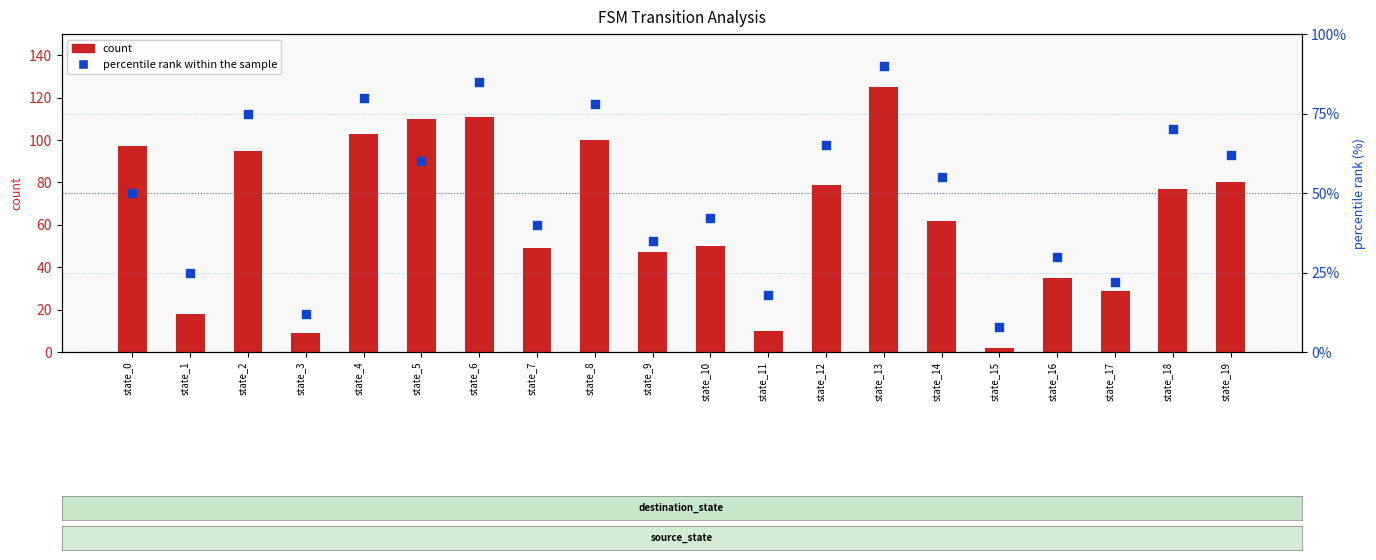

What are all the series names shown in the legend?

count, percentile rank within the sample